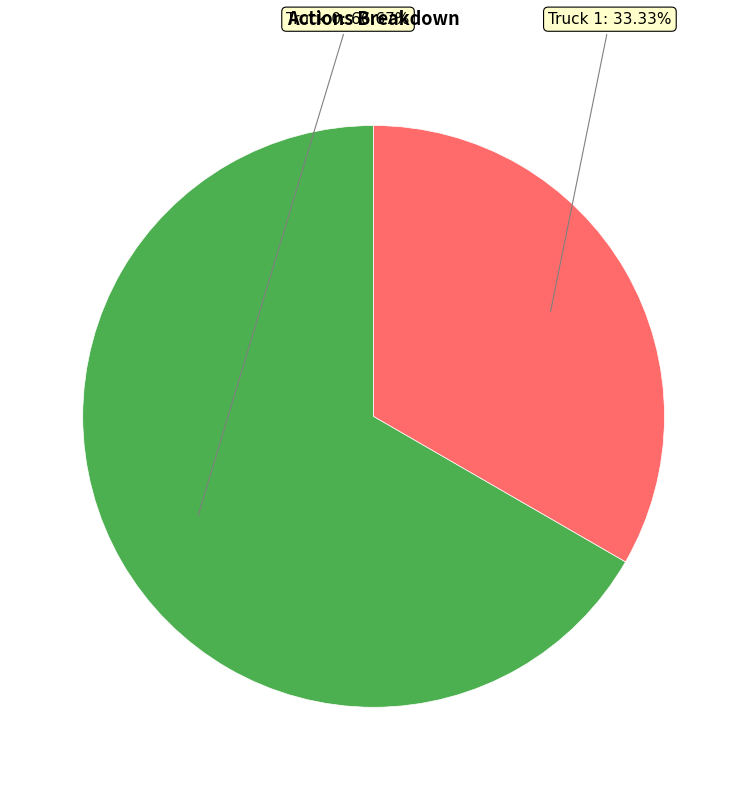

What is the largest slice in the pie chart?

Truck 0